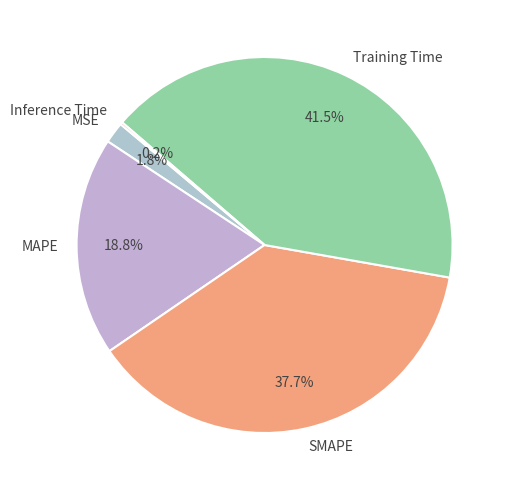

Between SMAPE and MSE, which is larger?

SMAPE